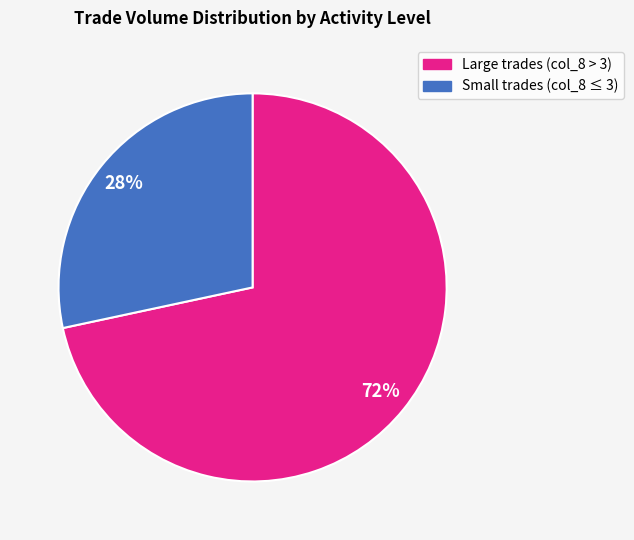

Is there any slice that represents more than half of the pie?

Yes